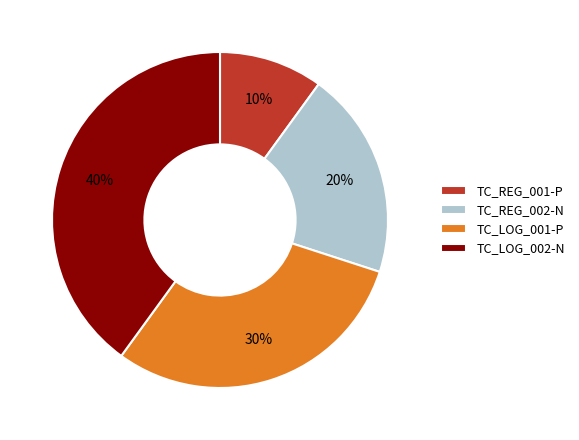

What is the ratio of the value at TC_REG_002-N to the value at TC_REG_001-P?

2.0